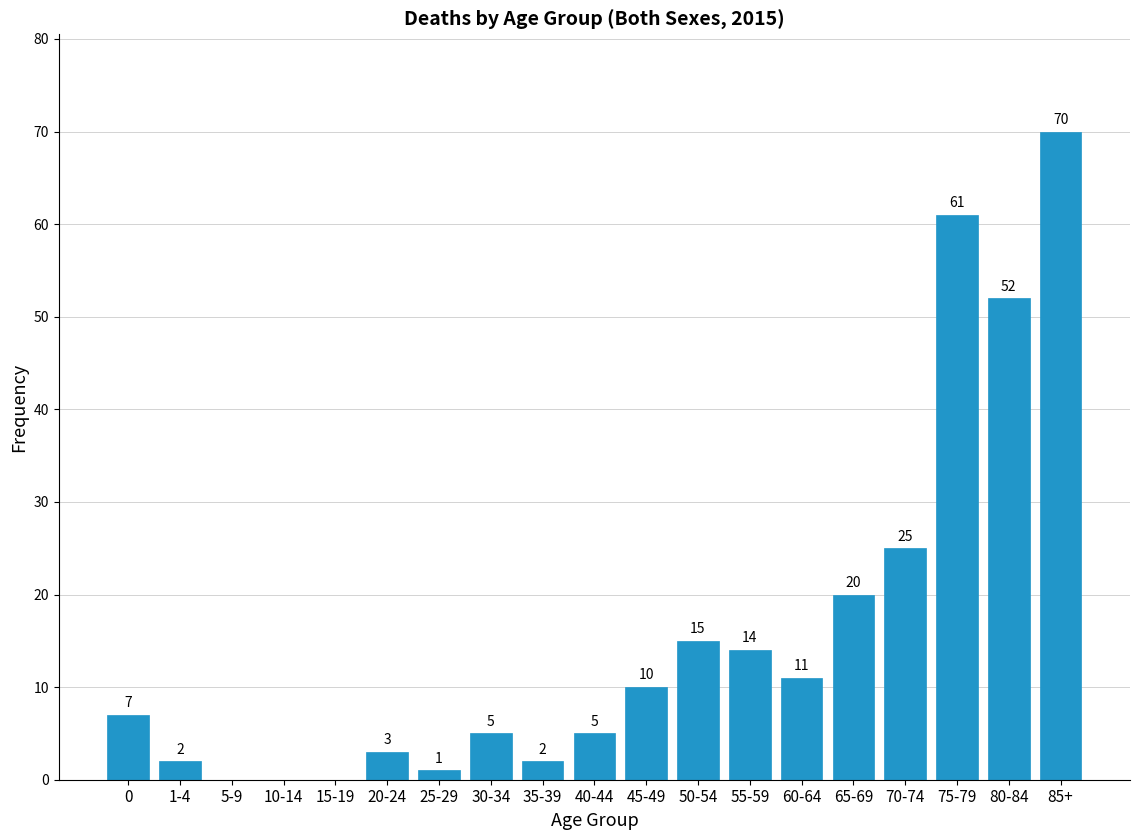

Reading left to right, what are all the values shown in this chart?

0=7	1-4=2	5-9=0	10-14=0	15-19=0	20-24=3	25-29=1	30-34=5	35-39=2	40-44=5	45-49=10	50-54=15	55-59=14	60-64=11	65-69=20	70-74=25	75-79=61	80-84=52	85+=70